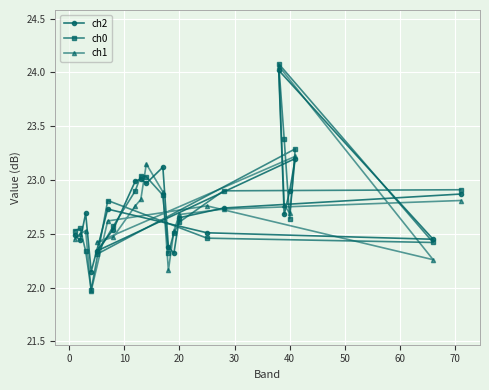

What is the minimum value for ch0?

22.0